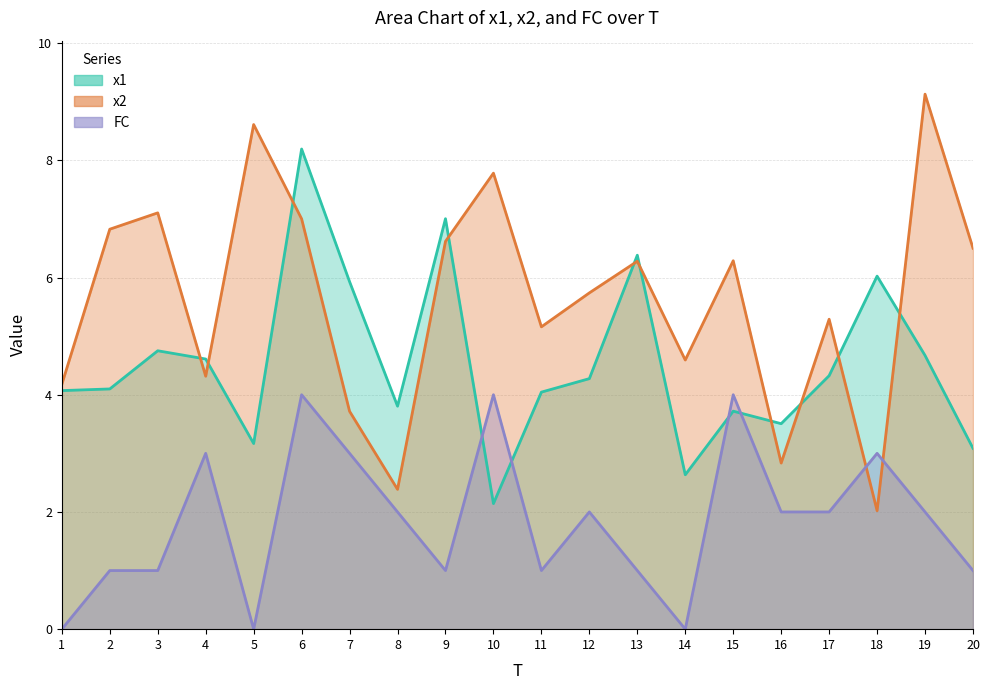

What is the sum of the x1 values at 3 and 8?

8.6